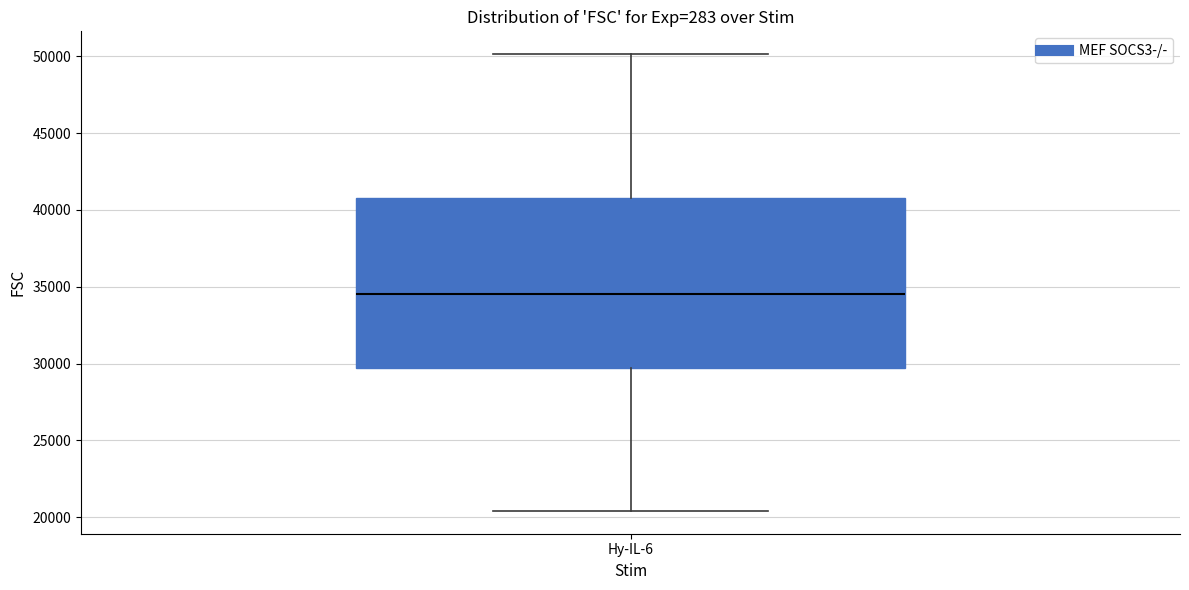

Where does the lower whisker of the box for Hy-IL-6 end on the y-axis? The values are not printed on the chart, so give them approximately, as read against the axis.

20500